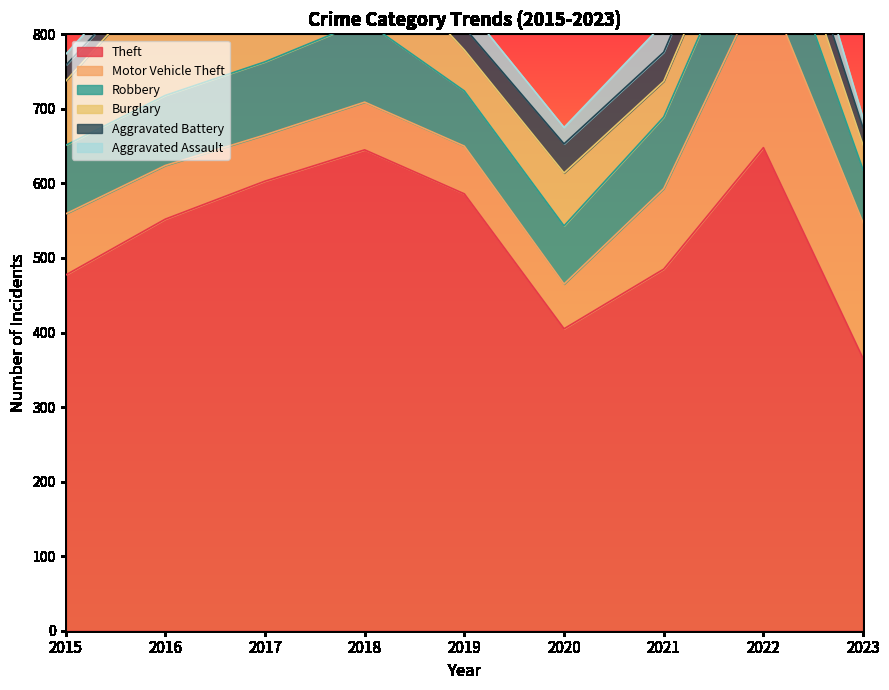

Rank the series by their maximum value, from lowest to highest.

Aggravated Battery, Aggravated Assault, Robbery, Burglary, Motor Vehicle Theft, Theft